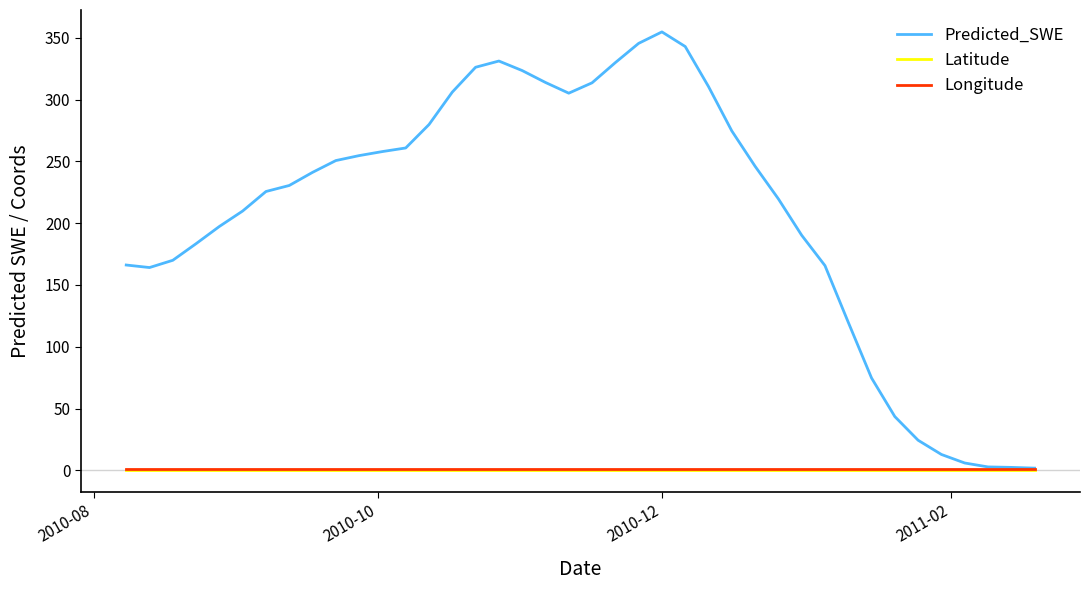

Which series has the largest total across all categories?

Predicted_SWE